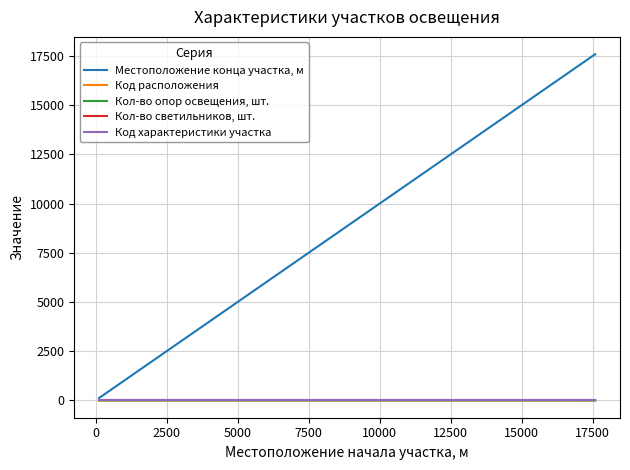

Does the chart display data point markers on the line(s)?

No